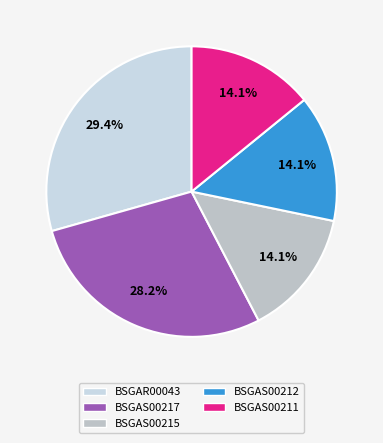

To the nearest percent, what percentage of the pie is BSGAS00217?

28%